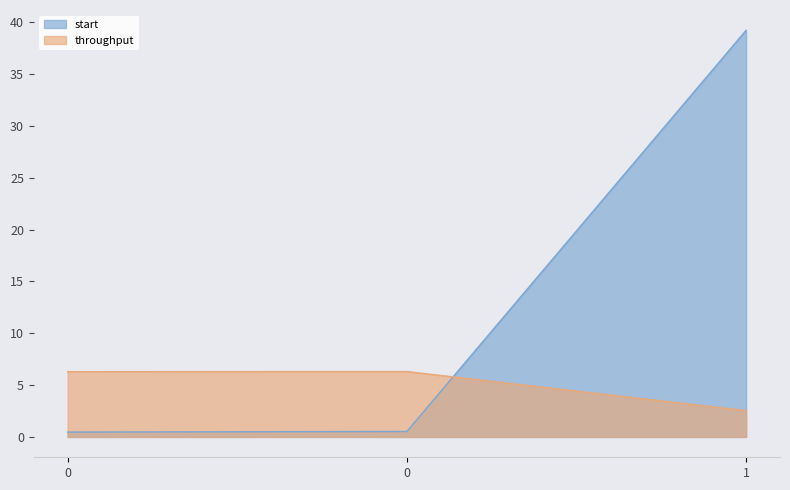

What is the sum of the duration values at 0 and 1?

8.8